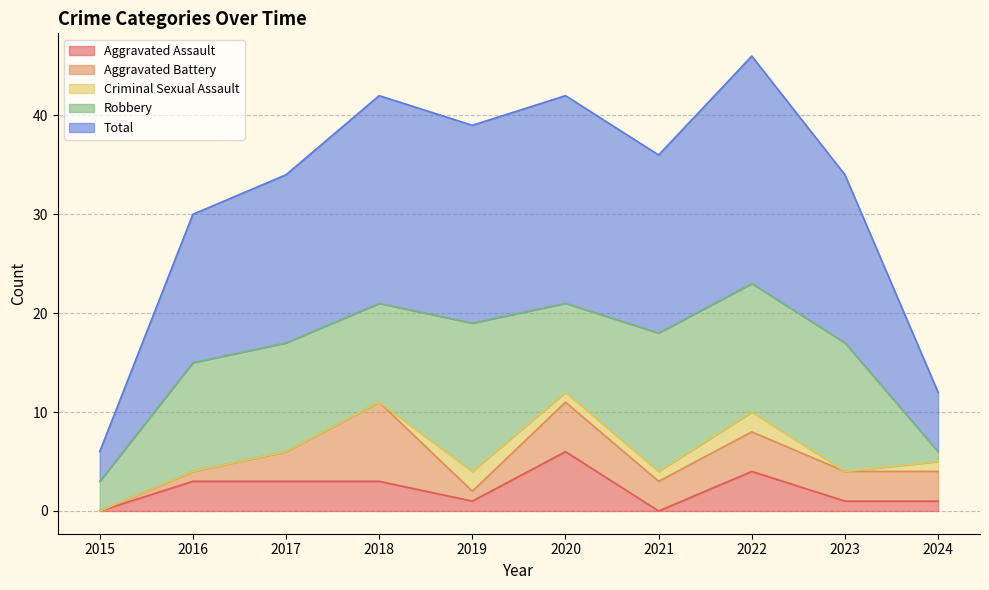

At which category does Robbery reach its first local peak?

2019